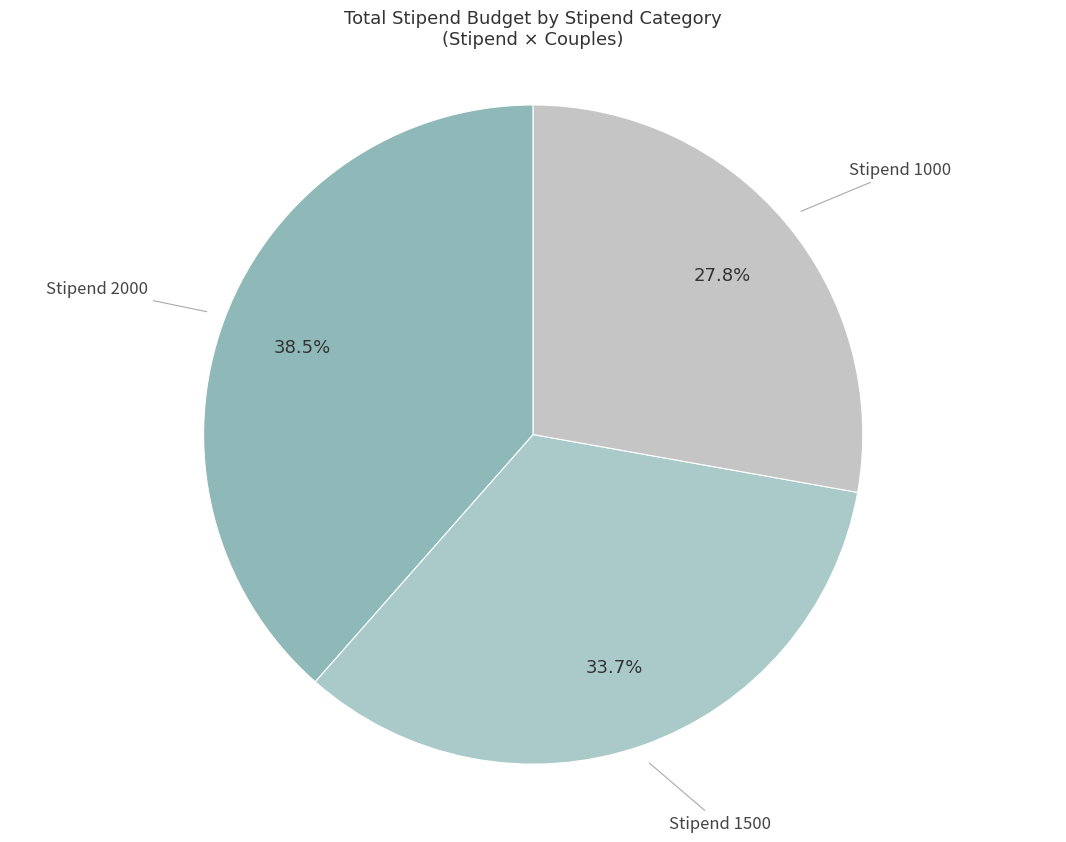

How many segments does this pie chart have?

3